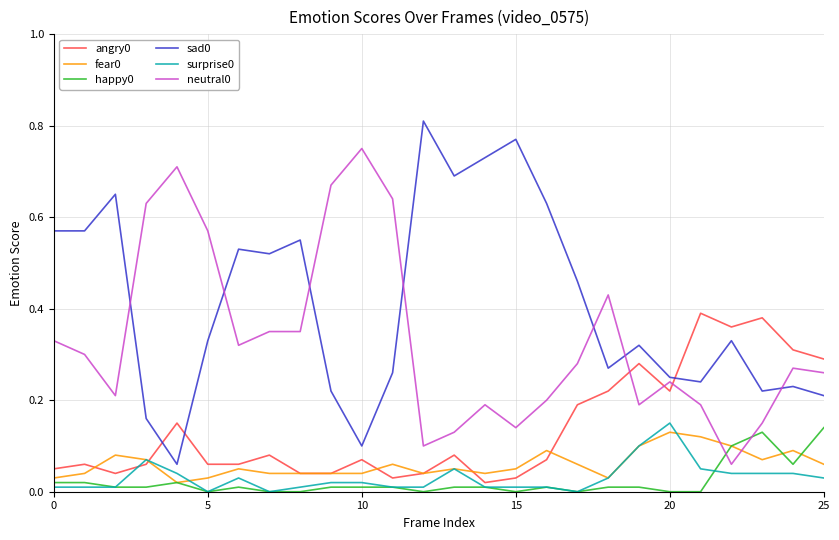

Does the chart have visible grid lines?

Yes